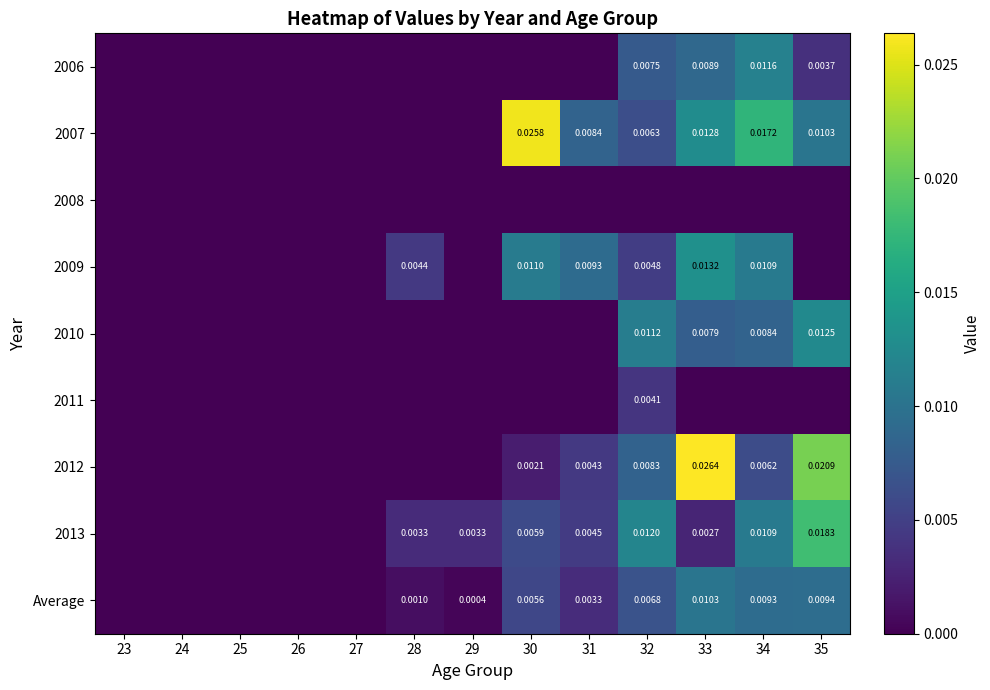

How many categories are shown in the chart?

13